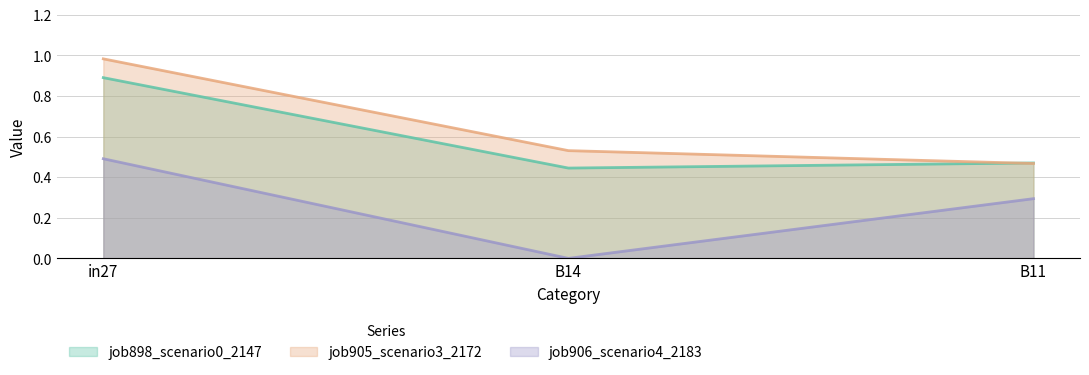

At how many categories does at least one series exceed 0?

3